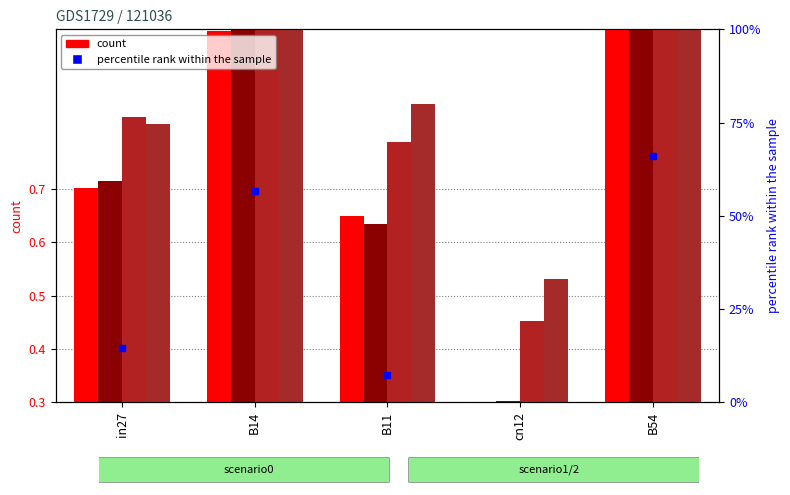

At how many categories does at least one series exceed 0?

5